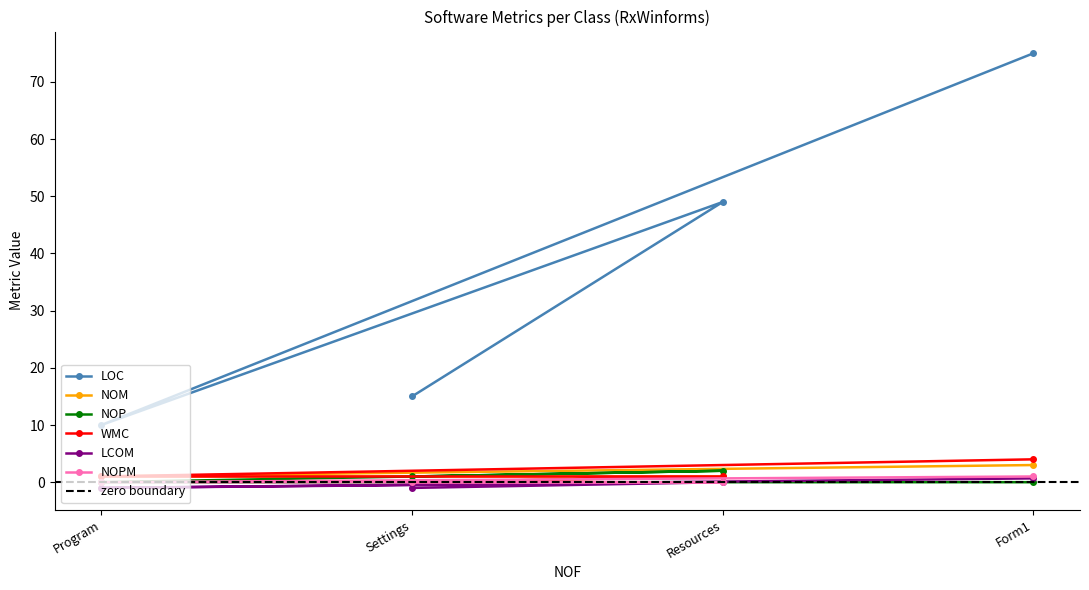

Is it true that NOPM equals 1.0 at Form1?

True